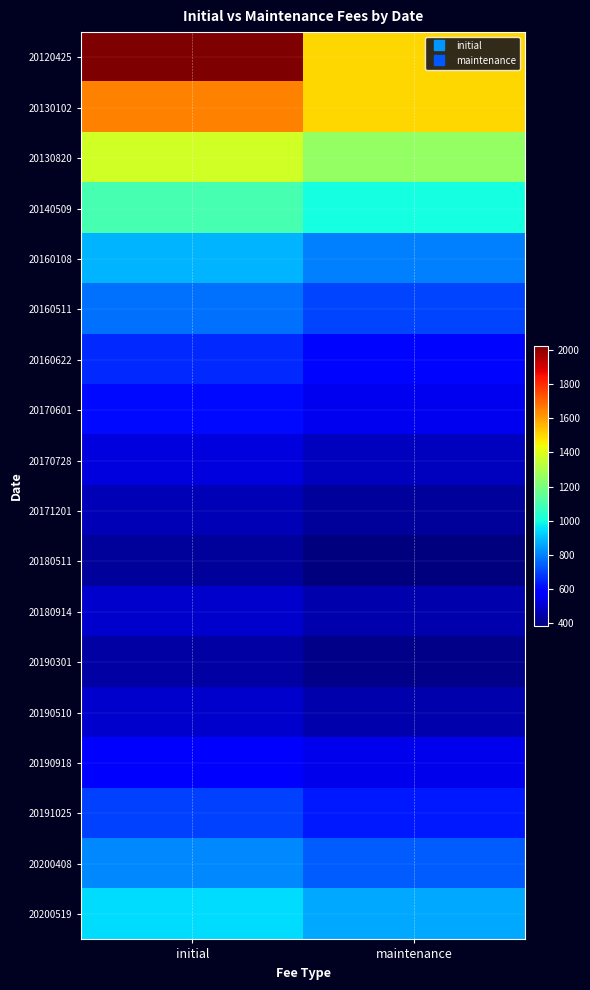

At how many categories does at least one series exceed 725?

2